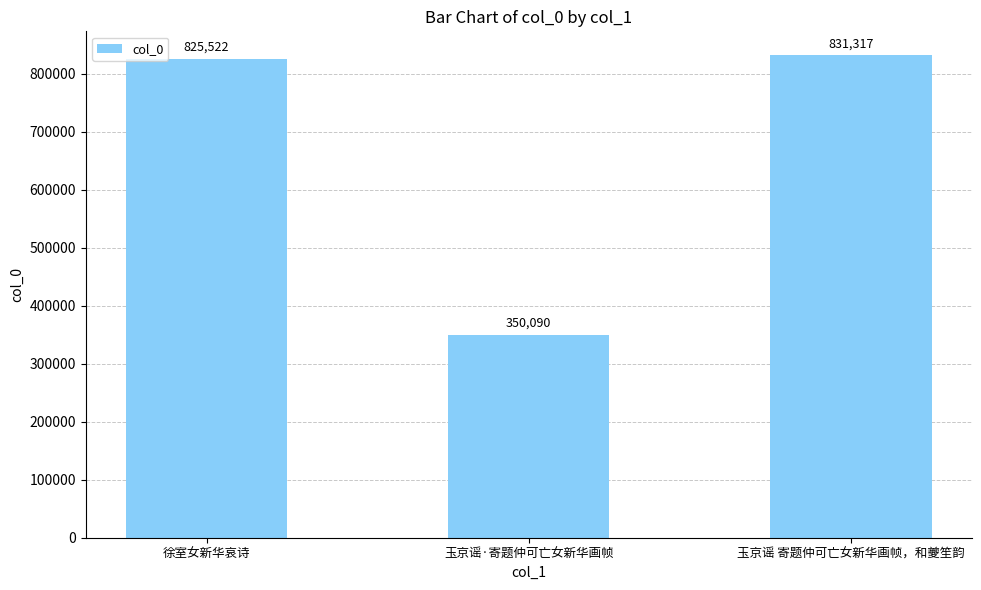

What is the label of the 1st bar from the right?

玉京谣 寄题仲可亡女新华画帧，和夔笙韵